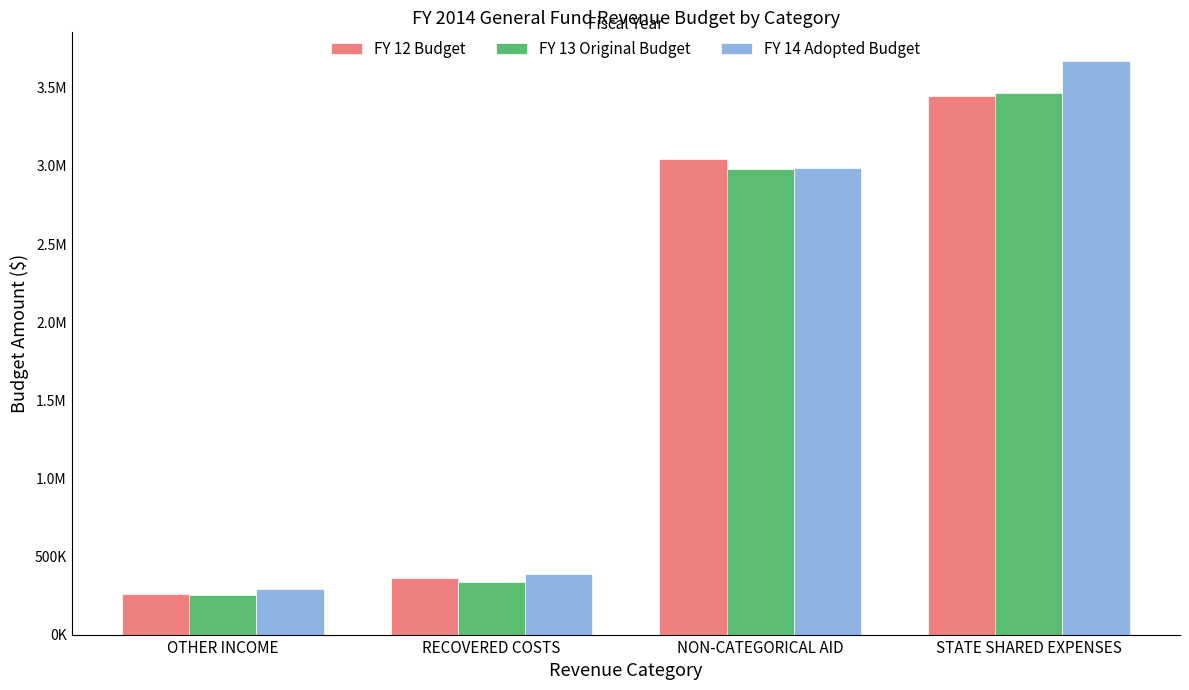

What are all the series names shown in the legend?

FY 12 Budget, FY 13 Original Budget, FY 14 Adopted Budget